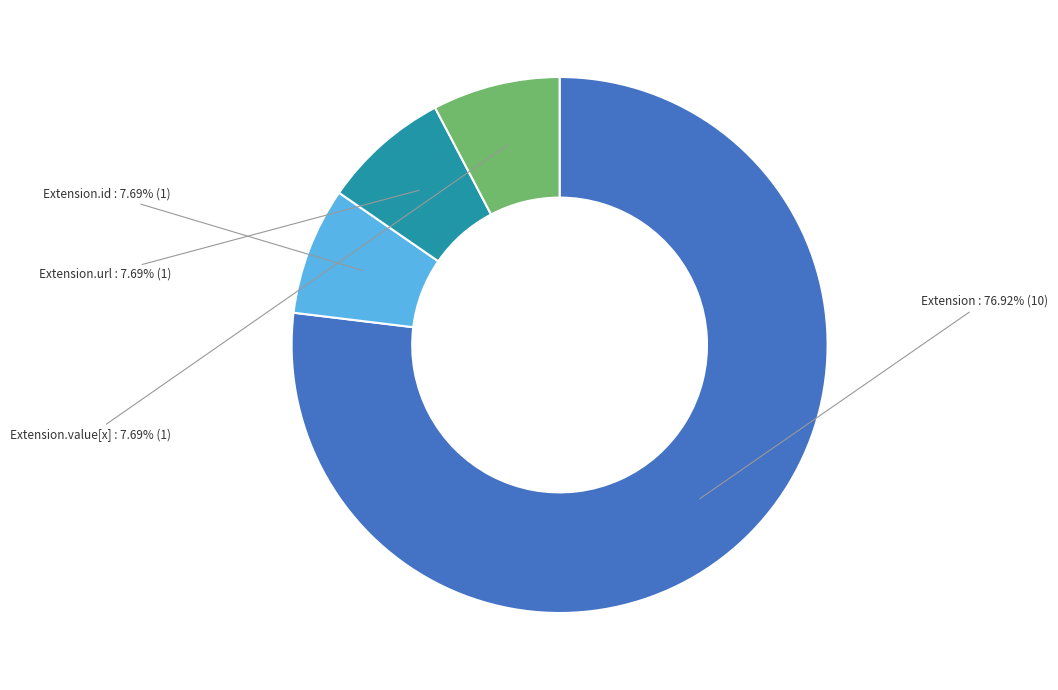

Count the number of slices in the pie.

4